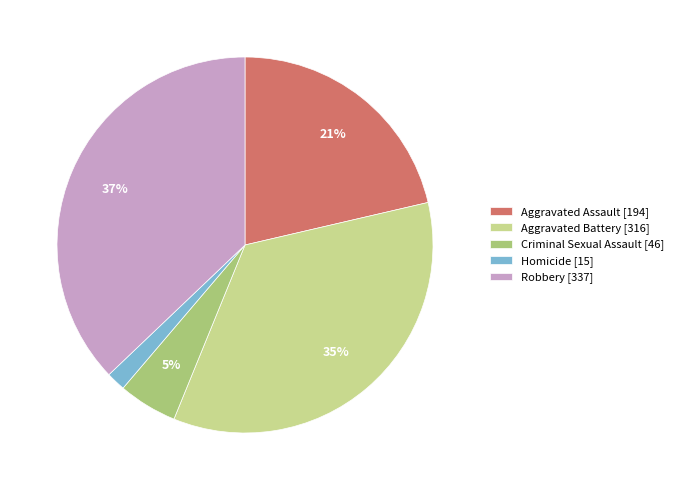

How many slices are in this pie chart?

5